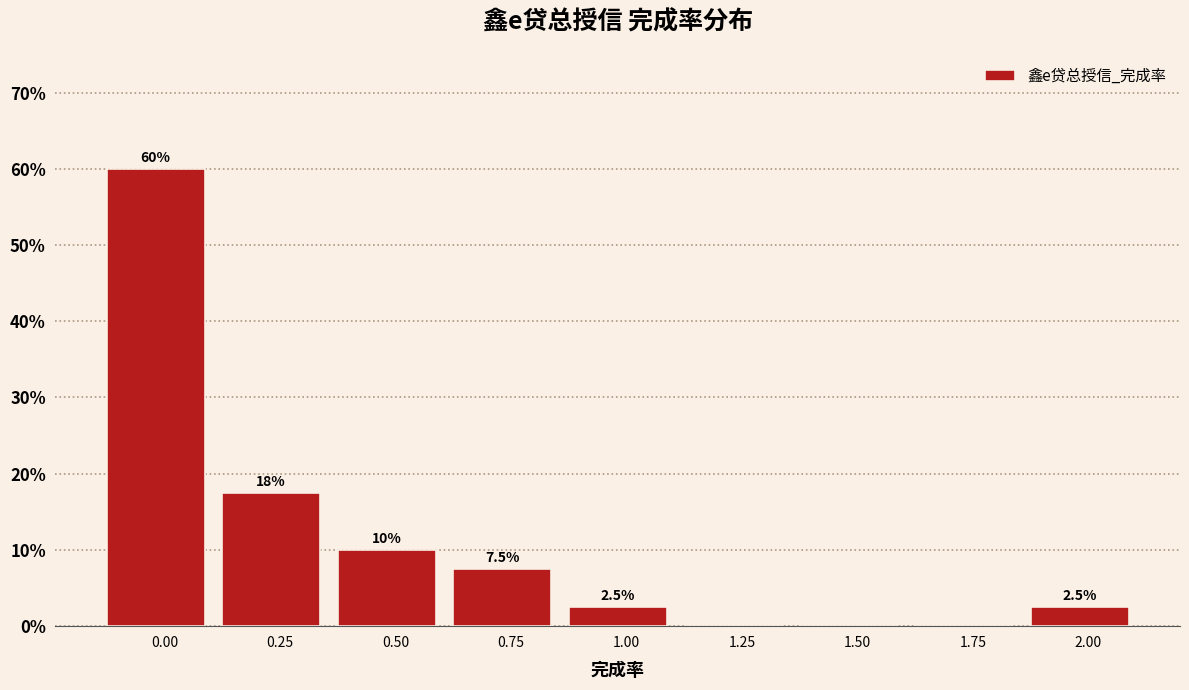

Reading left to right, what are all the values shown in this chart?

0.00=60.0	0.25=17.5	0.50=10.0	0.75=7.5	1.00=2.5	1.25=0.0	1.50=0.0	1.75=0.0	2.00=2.5